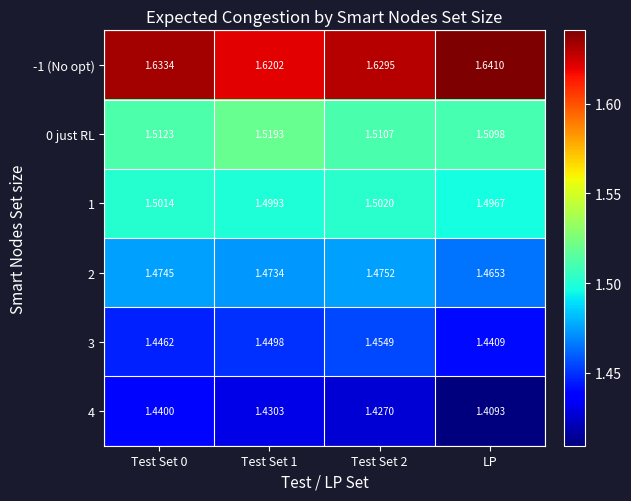

Which series changed the most between Test Set 0 and Test Set 2?

4